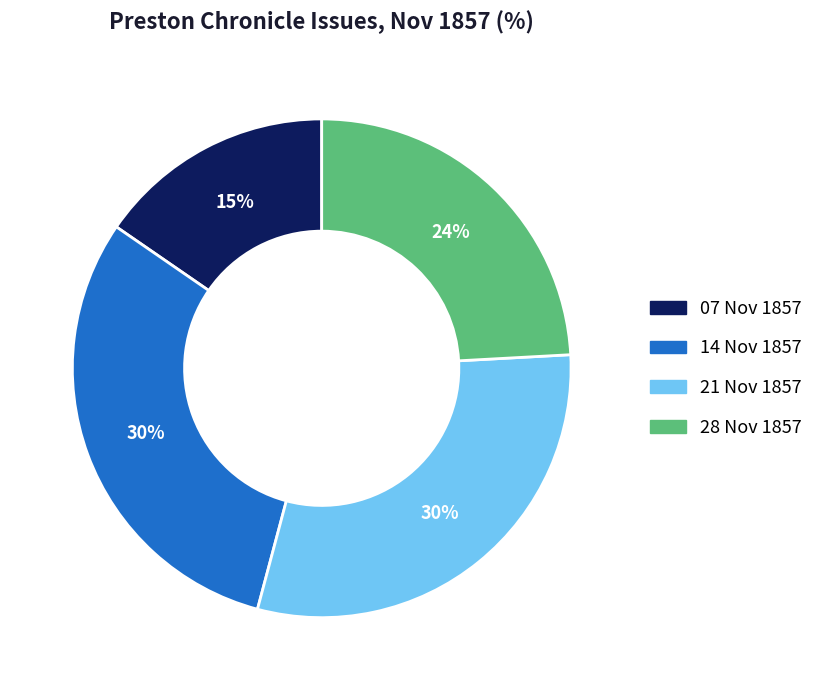

To the nearest percent, what is the average slice percentage?

25%